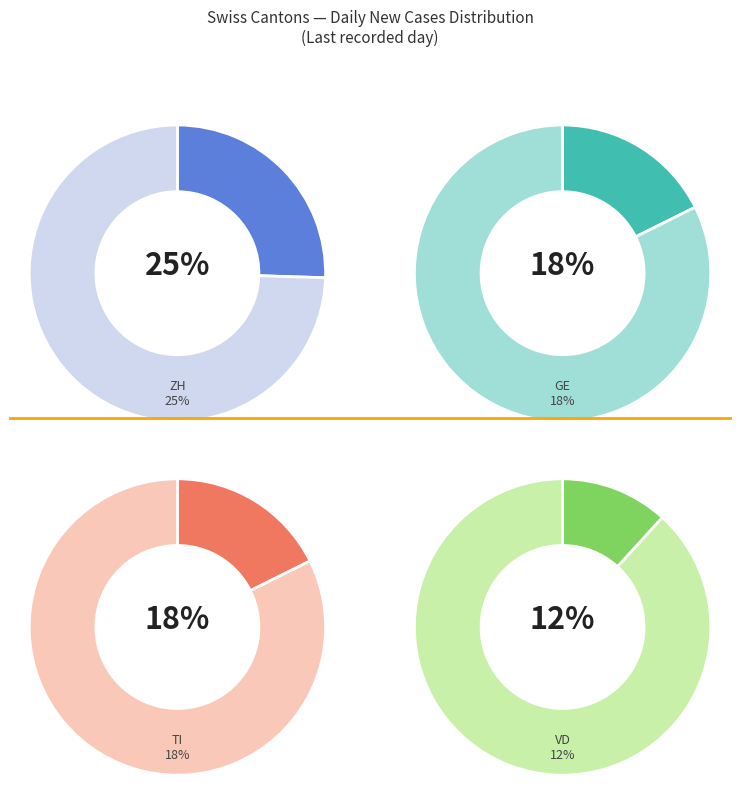

The VD slice represents 12% of the pie. True or false?

True